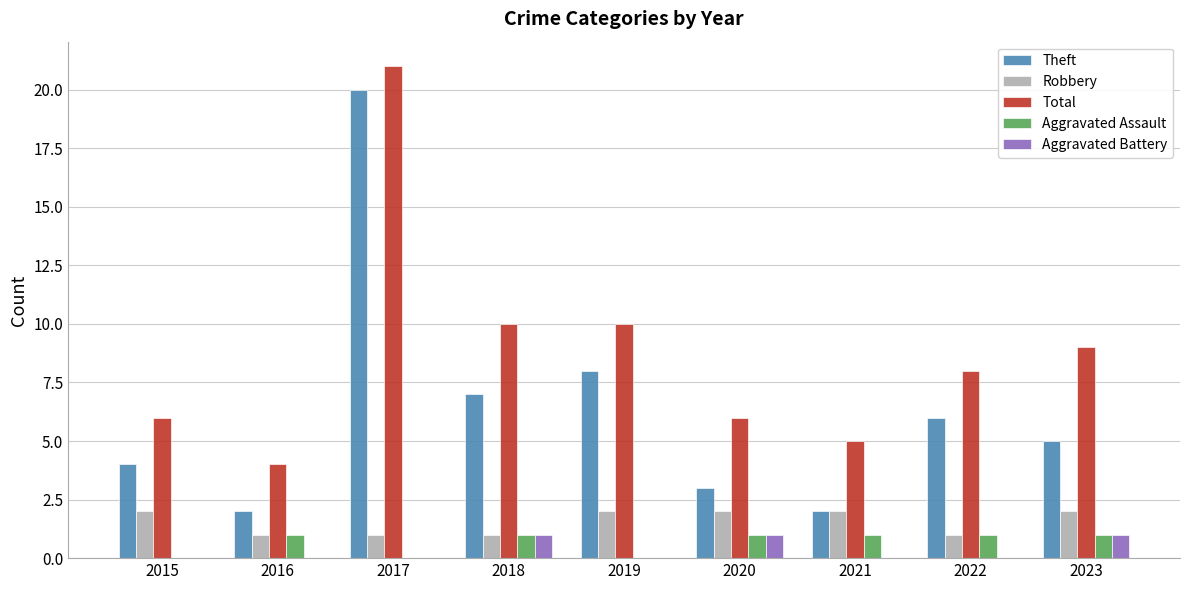

What is the average value of the Robbery series?

2